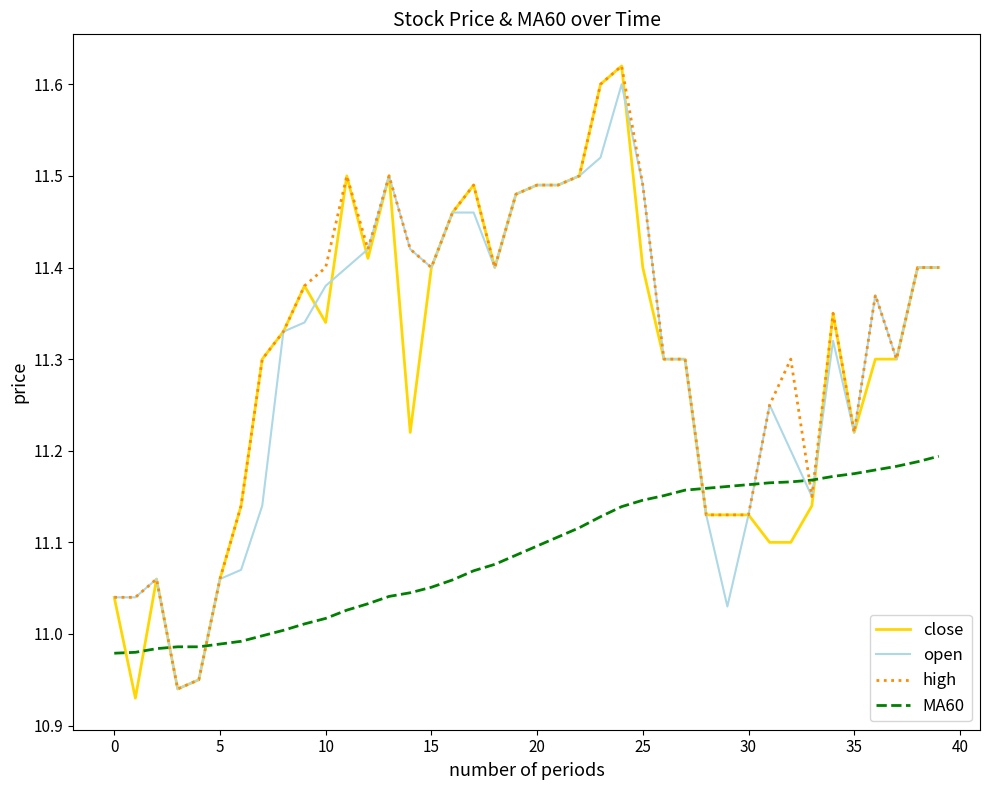

Which series has the widest spread of values?

close